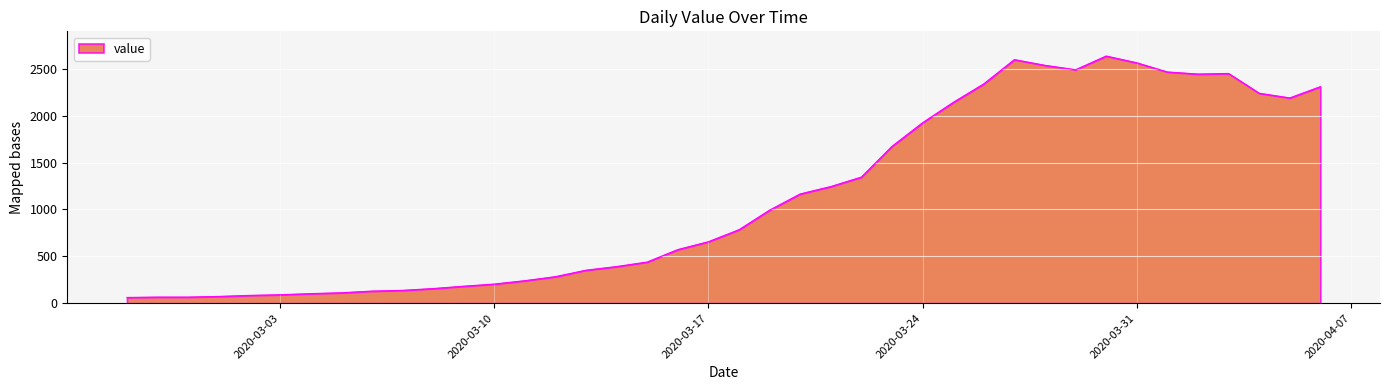

Does the chart display data point markers on the line(s)?

No